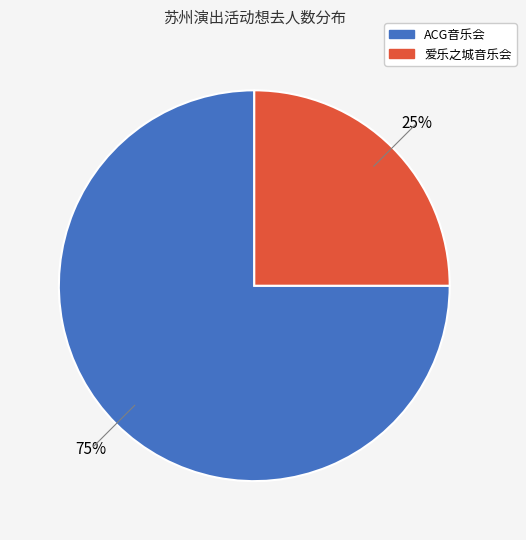

Is there any slice that represents more than half of the pie?

Yes